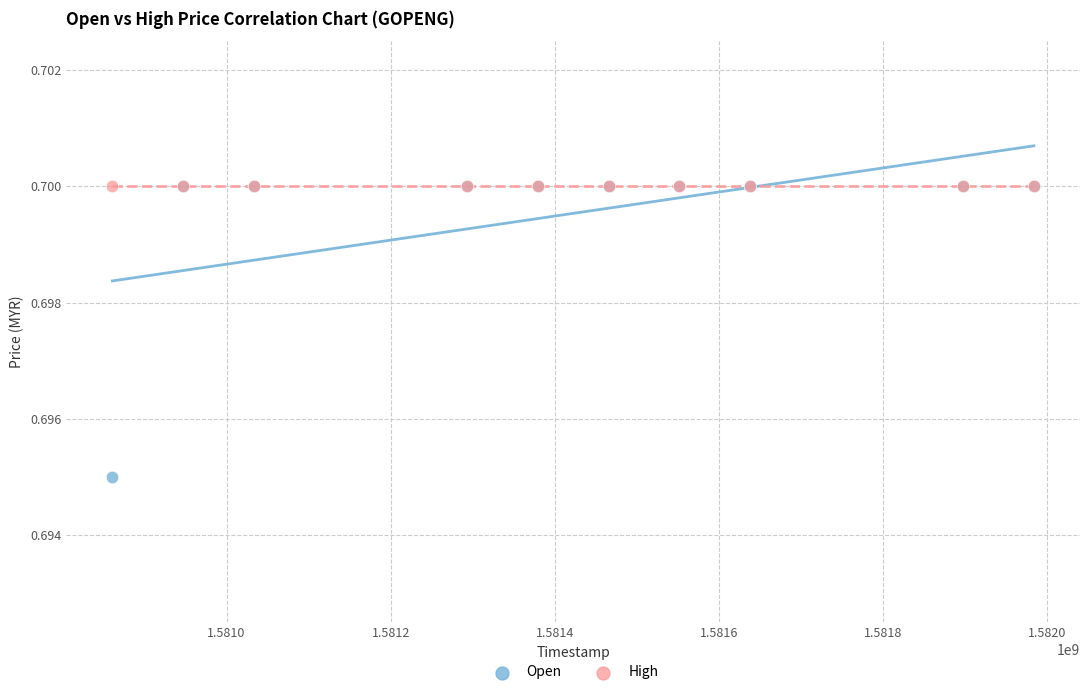

What are all the series names shown in the legend?

Open, High